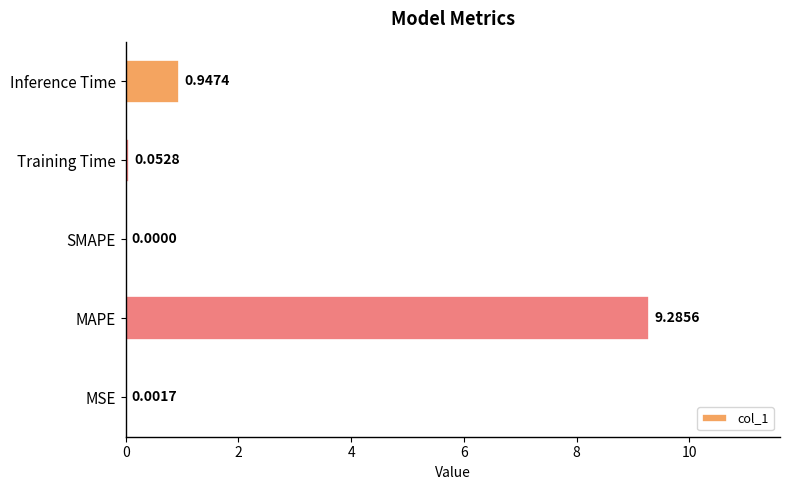

At which label is the value closest to 4?

Inference Time